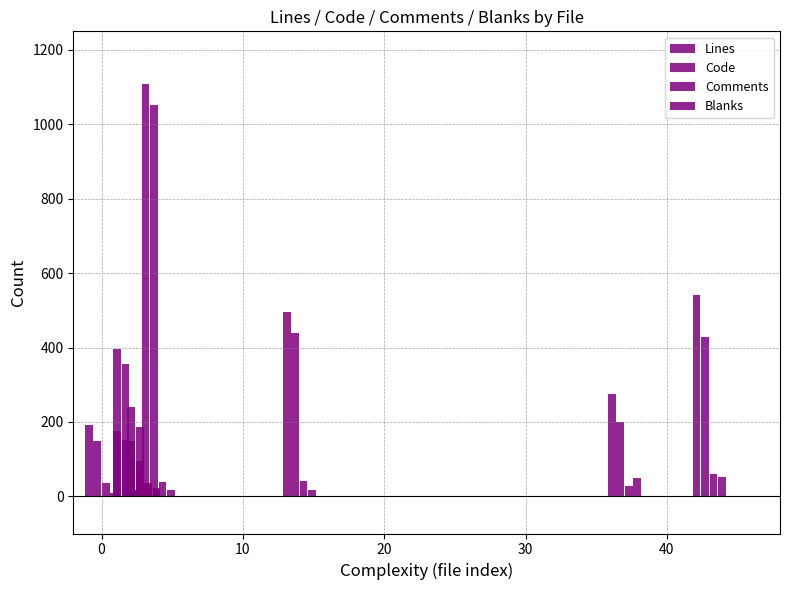

True or false: Blanks has a value of 22 at 0.

False